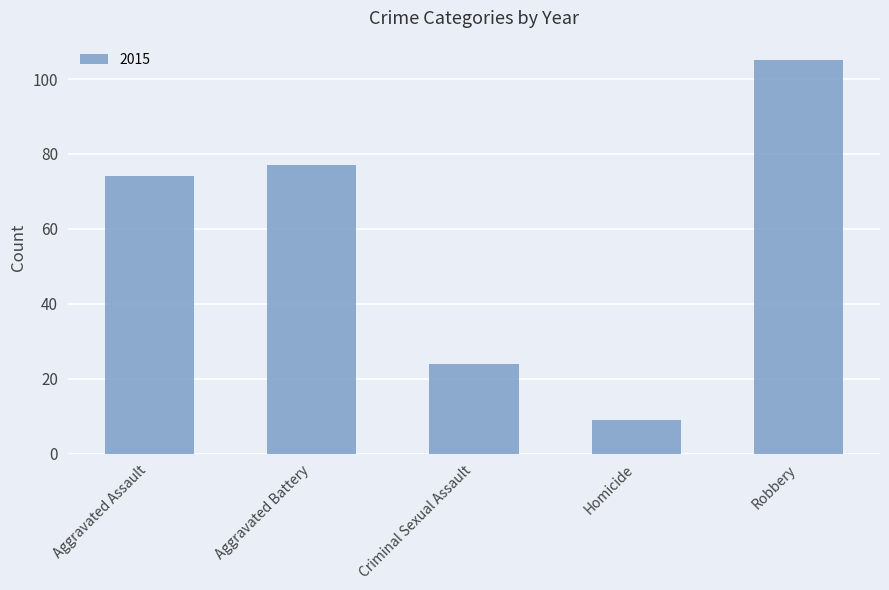

What is the value of the 3rd bar from the left?

24